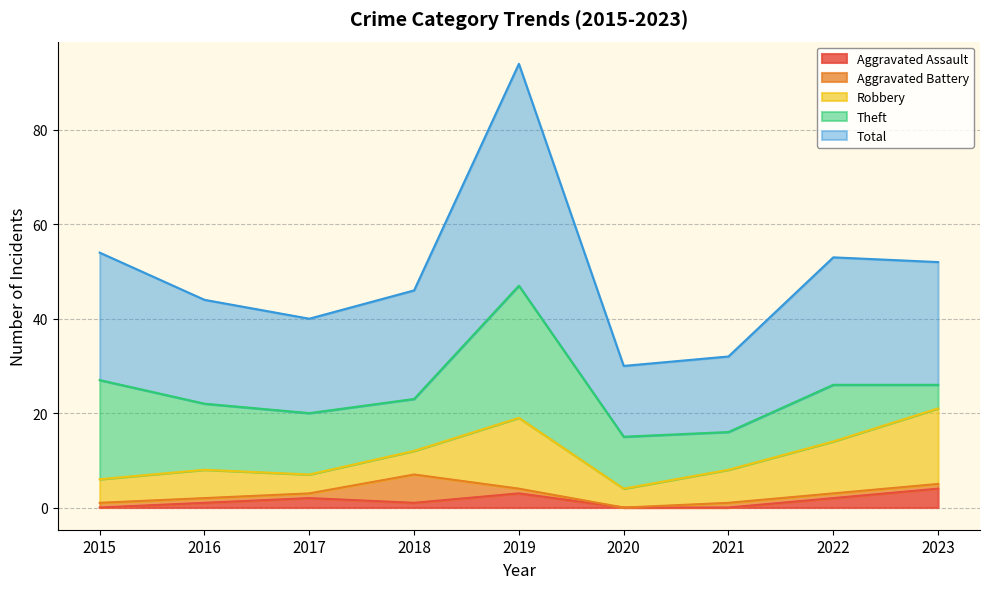

How many data points does each series have?

9